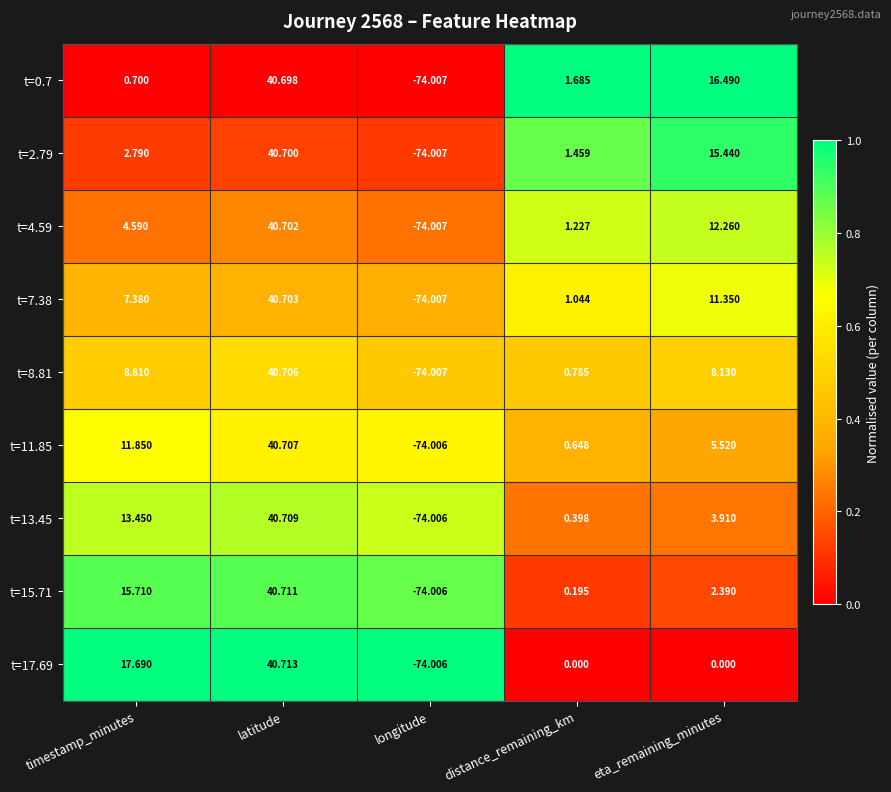

Is the value of t=15.71 at longitude greater than the value of t=13.45 at eta_remaining_minutes?

No